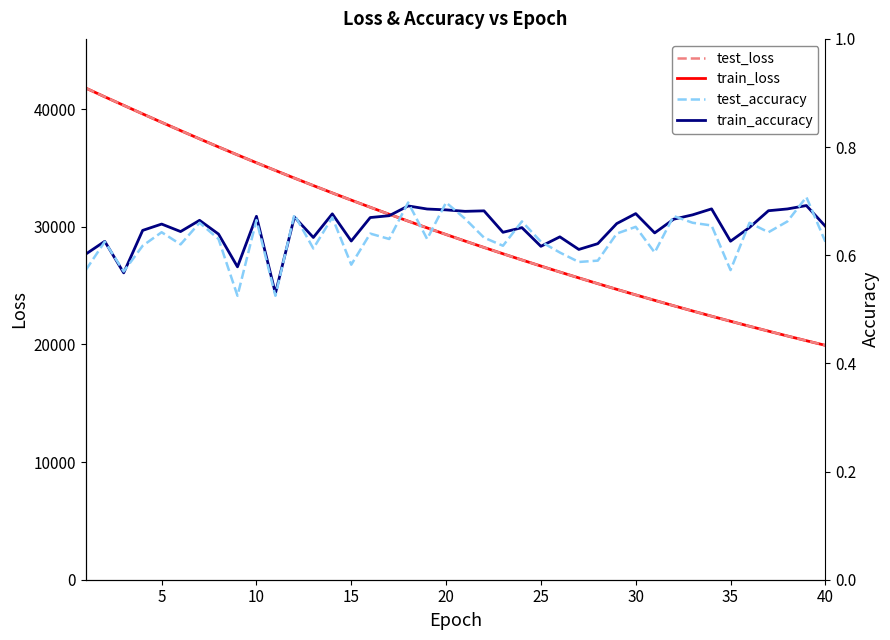

What is the minimum value shown in the chart?

0.5